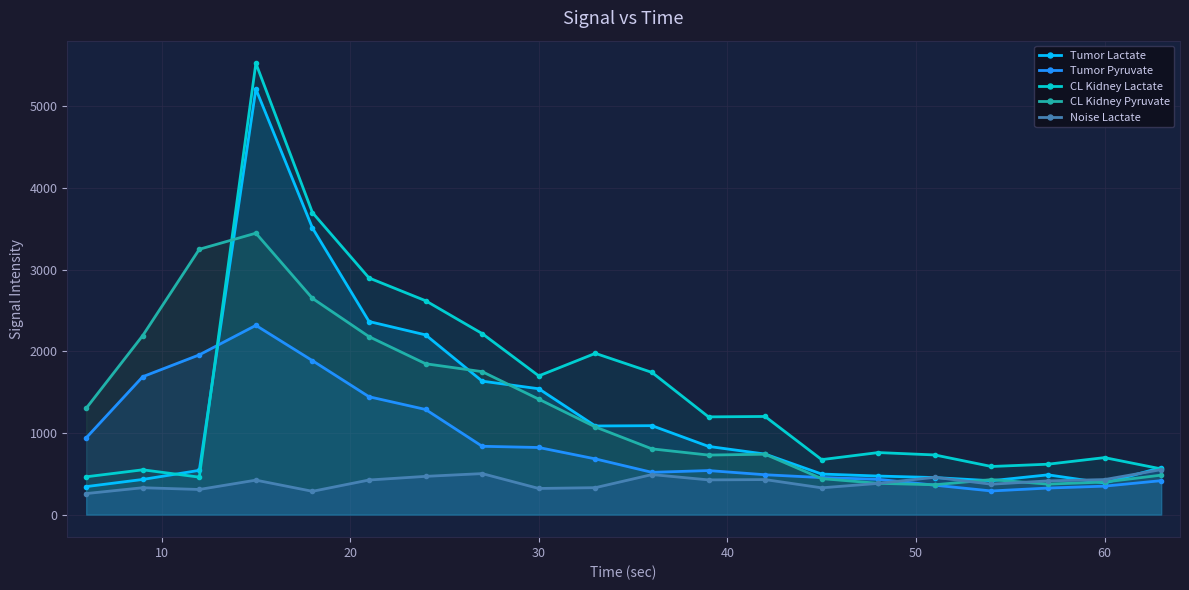

True or false: CL Kidney Lactate has more than 1 interior local peaks.

True